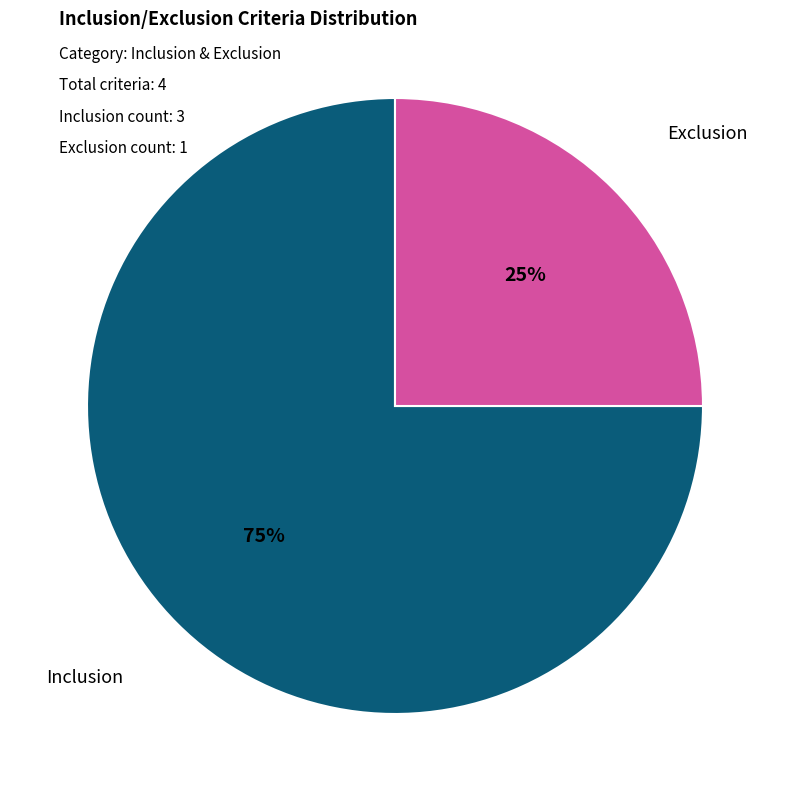

Is Inclusion the majority of the pie?

Yes